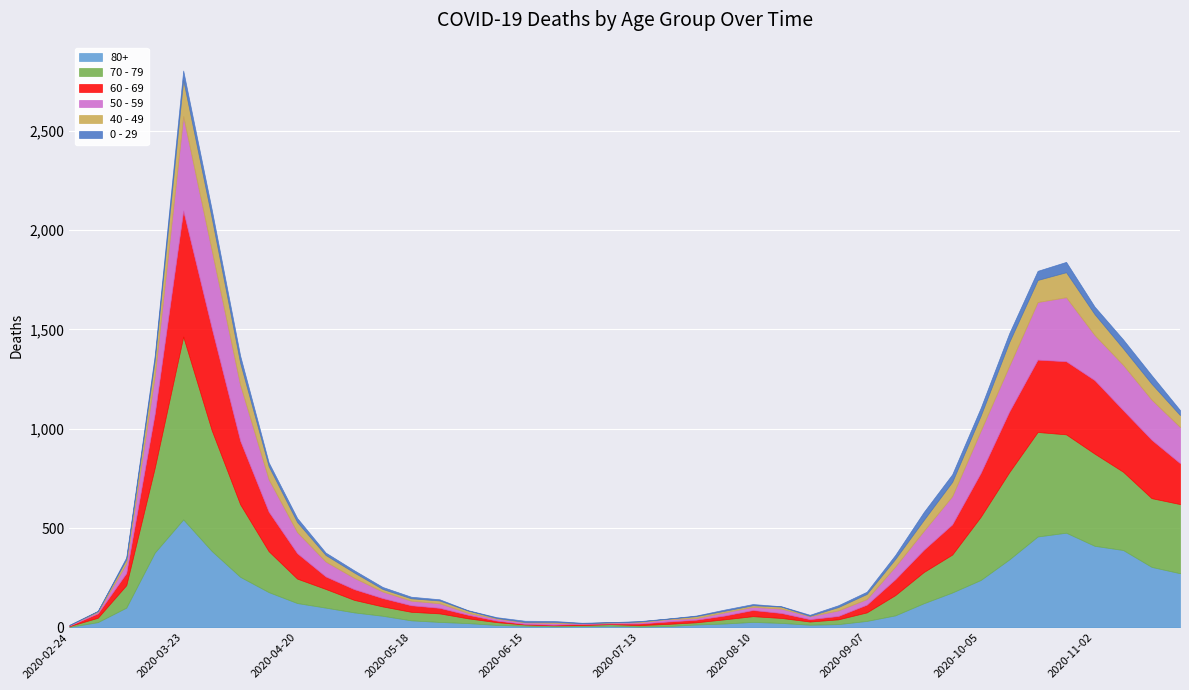

Which series has the largest range (max minus min)?

70 - 79